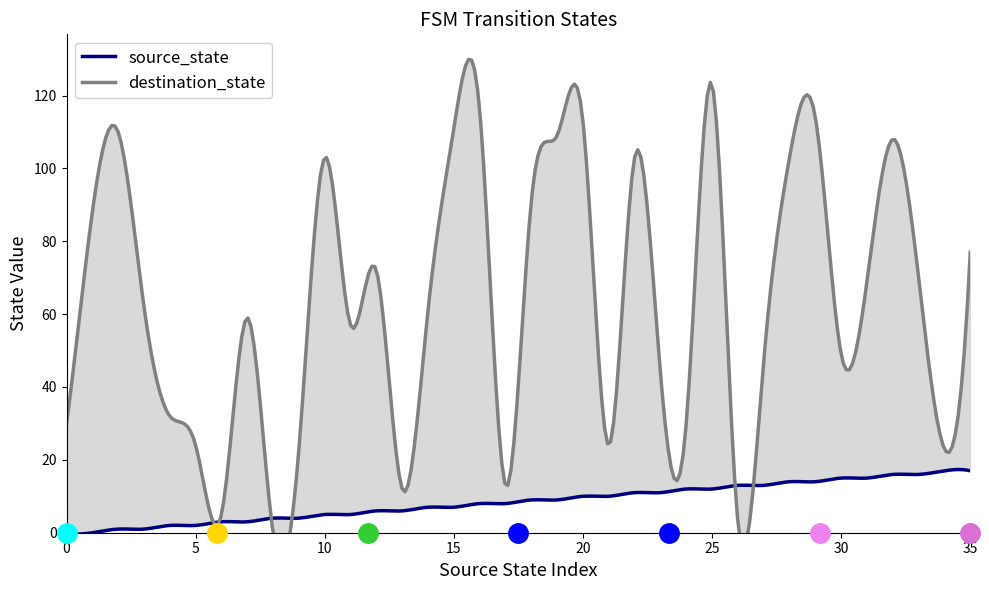

What are all the series names shown in the legend?

source_state, destination_state